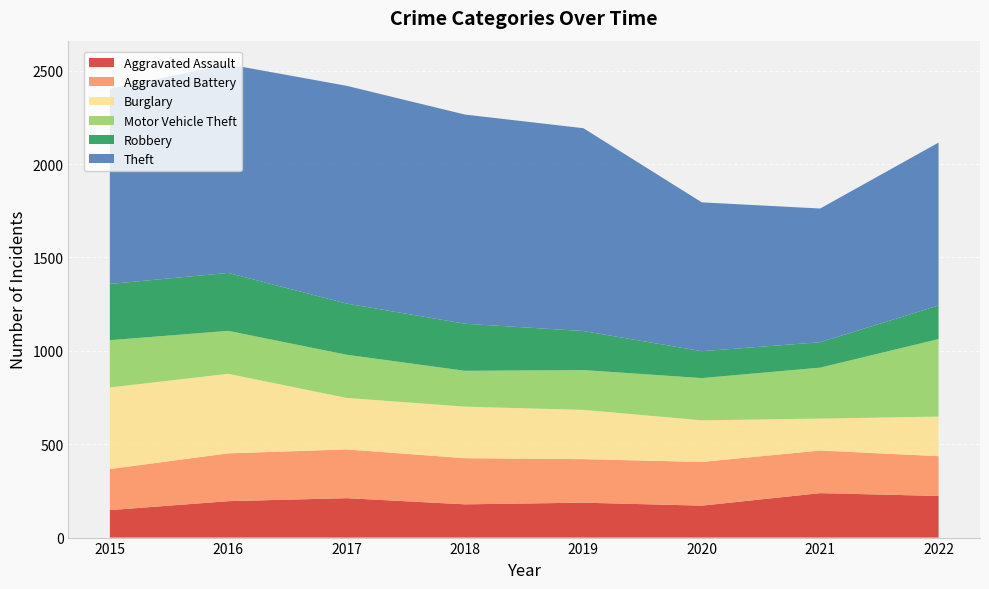

Reading left to right, transcribe all the data shown in this chart.

Aggravated Assault: 147	195	211	178	187	171	238	223
Aggravated Battery: 220	256	261	247	233	234	228	213
Burglary: 437	426	276	276	264	223	171	212
Motor Vehicle Theft: 253	230	231	192	213	226	273	415
Robbery: 301	310	274	252	209	144	136	180
Theft: 1046	1117	1166	1120	1086	797	716	872